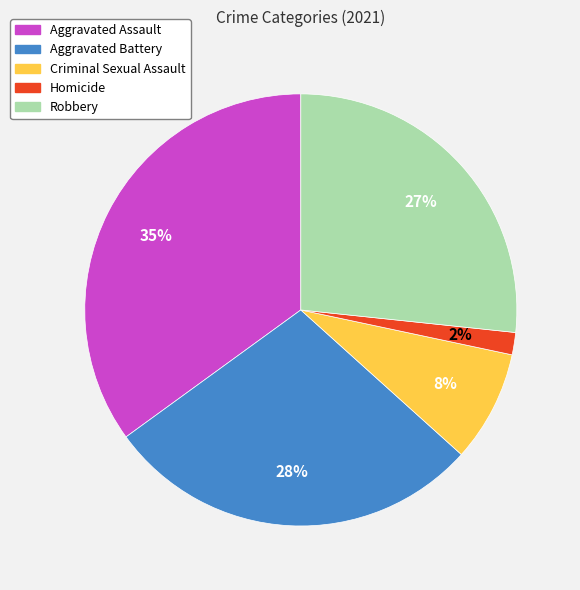

What percentage is the Homicide slice, to the nearest percent?

2%